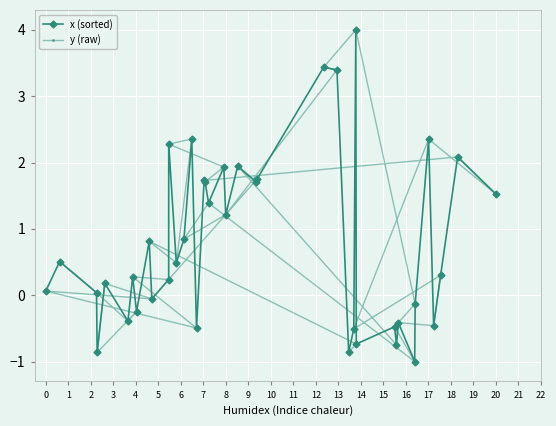

What is the sum of all x (sorted) values?

31.2